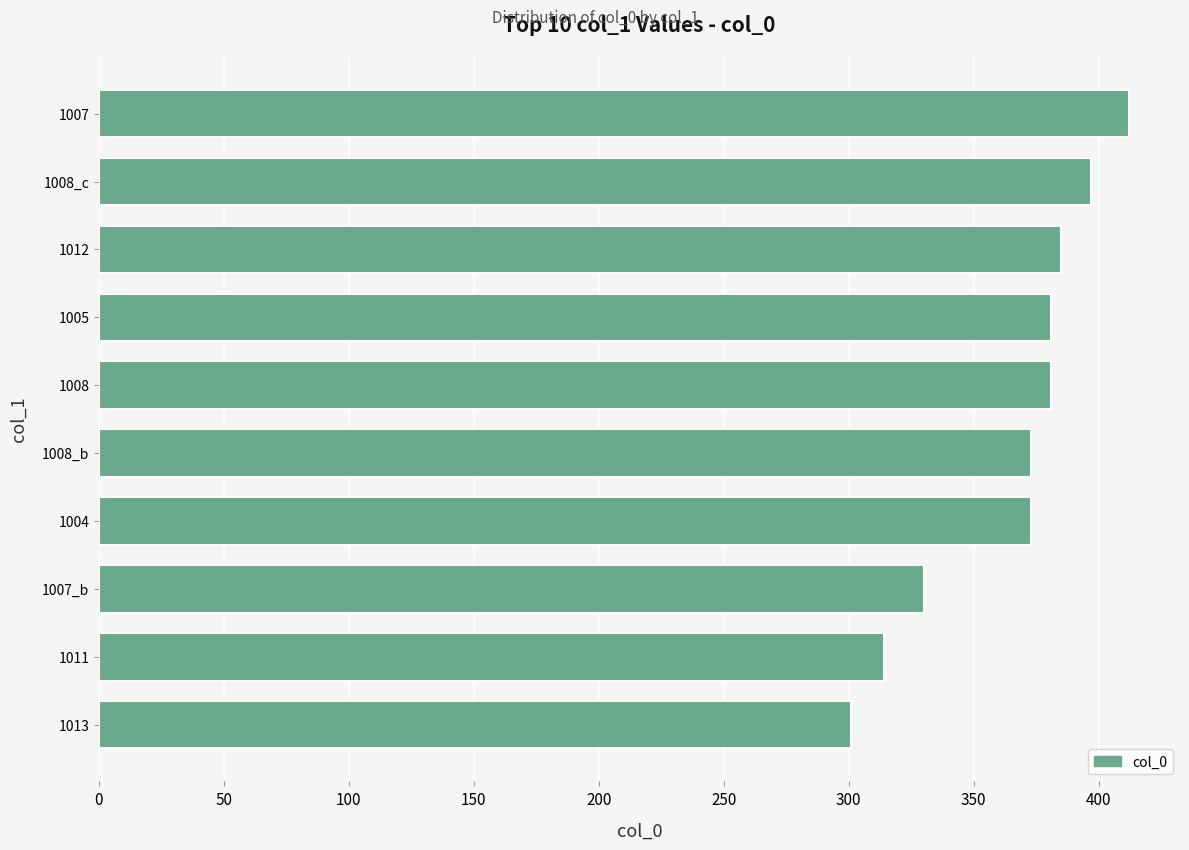

What is the difference between the second highest and second lowest values?

83